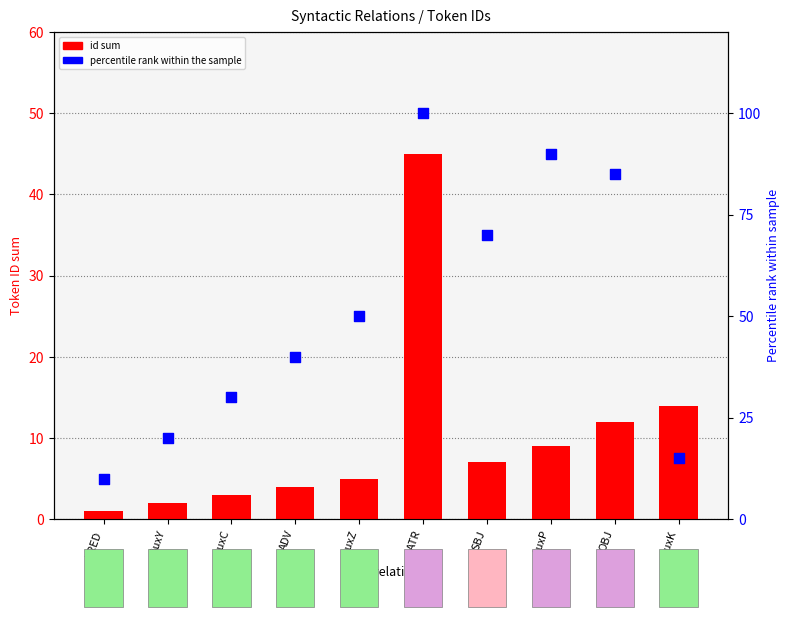

Which series has the largest total across all categories?

percentile rank